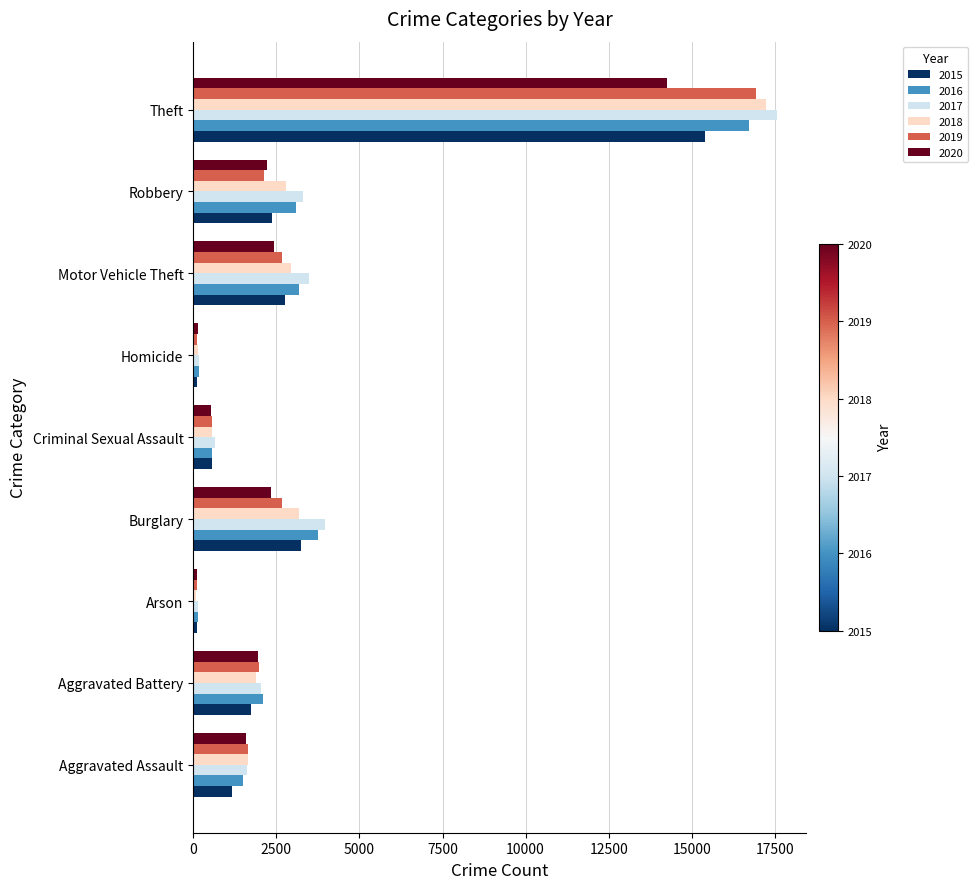

At which label is 2019 closest to 8512?

Motor Vehicle Theft